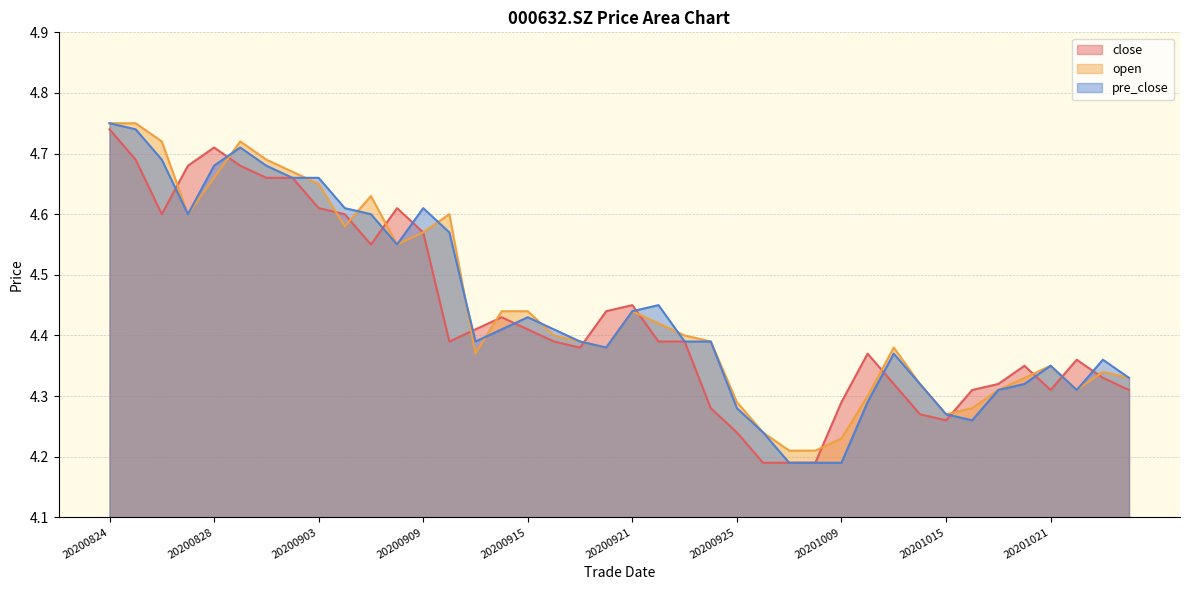

How many lines are shown in the chart?

3